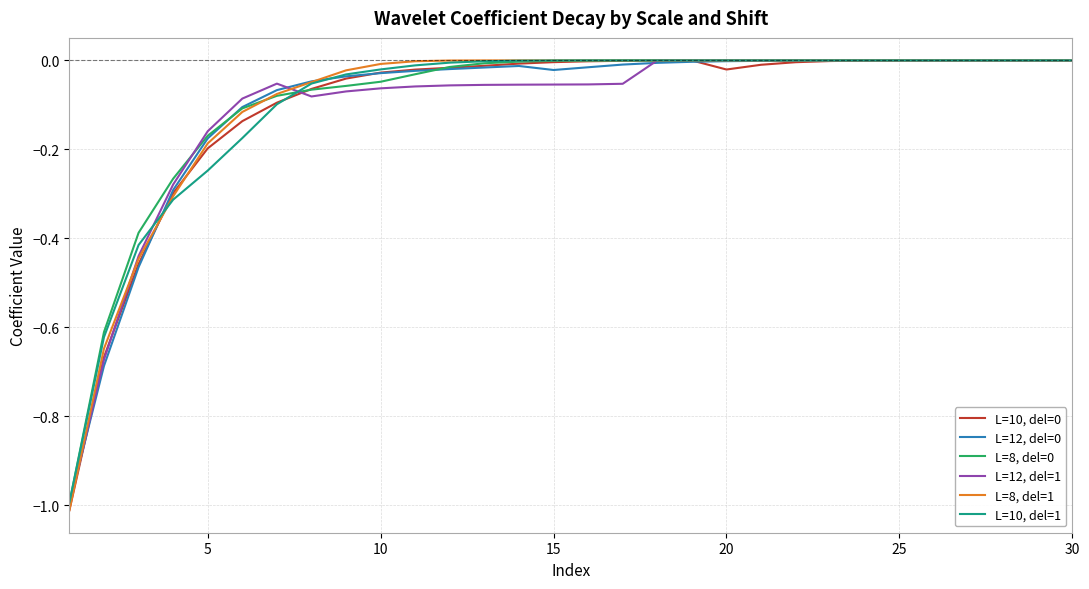

What is the minimum value shown in the chart?

-1.0